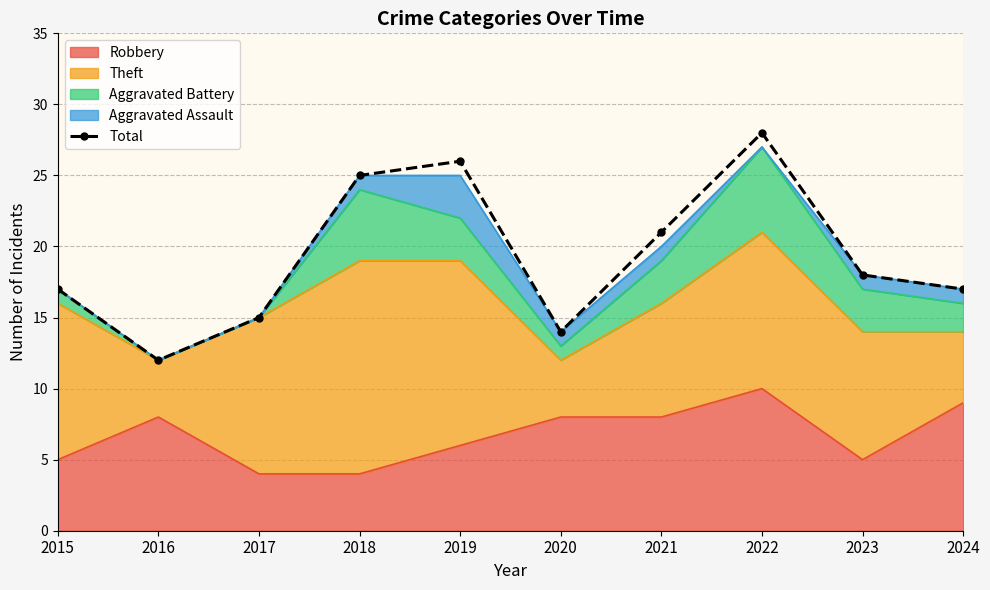

Which label corresponds to the smallest value in the chart?

2016